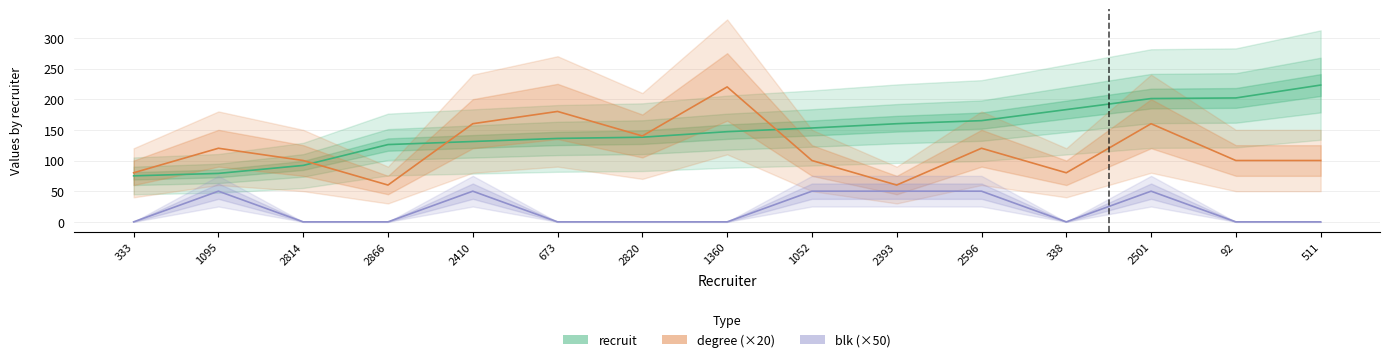

Where is the first local minimum for blk (×50)?

338